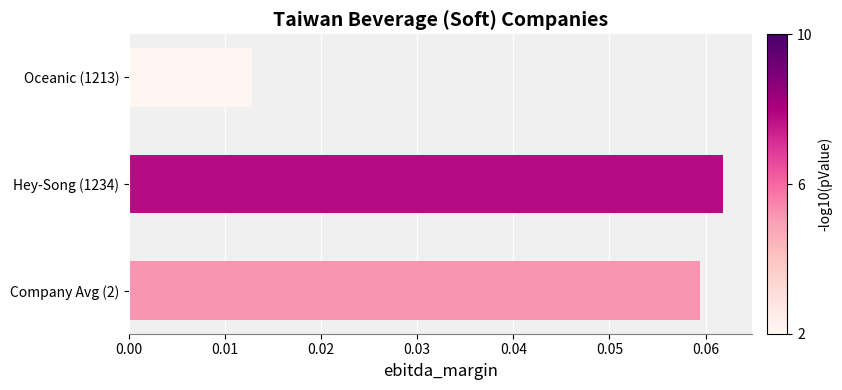

How many values are between 0 and 1?

3